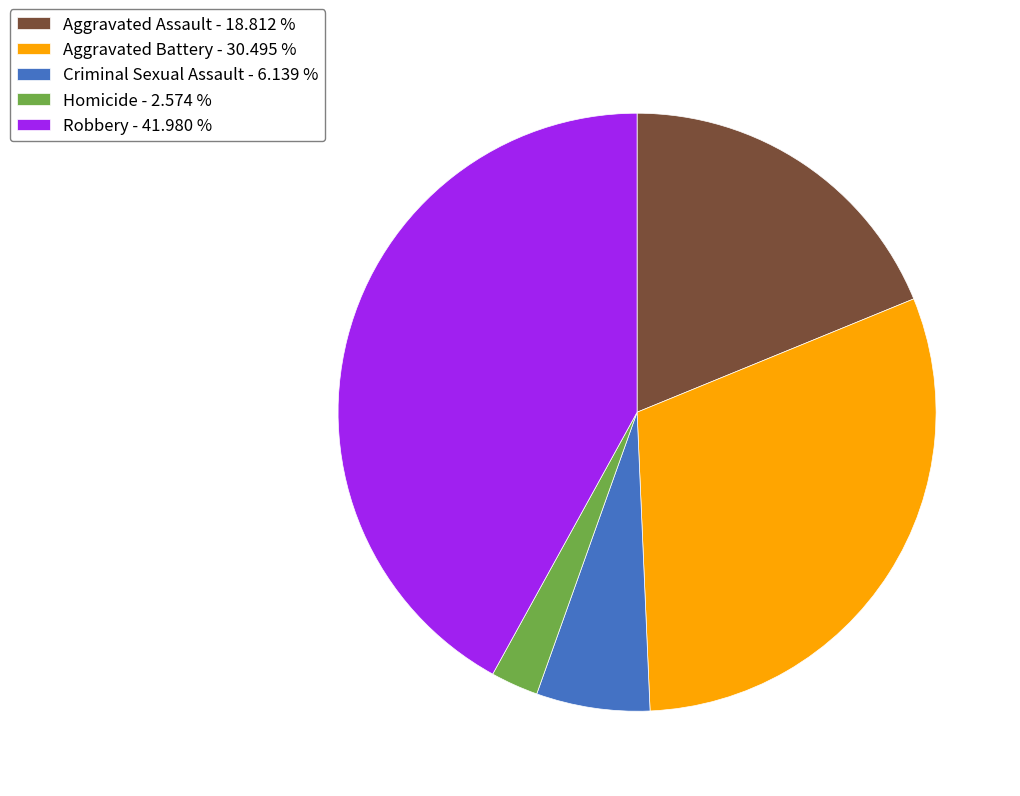

Rank the categories by value from lowest to highest.

Homicide, Criminal Sexual Assault, Aggravated Assault, Aggravated Battery, Robbery